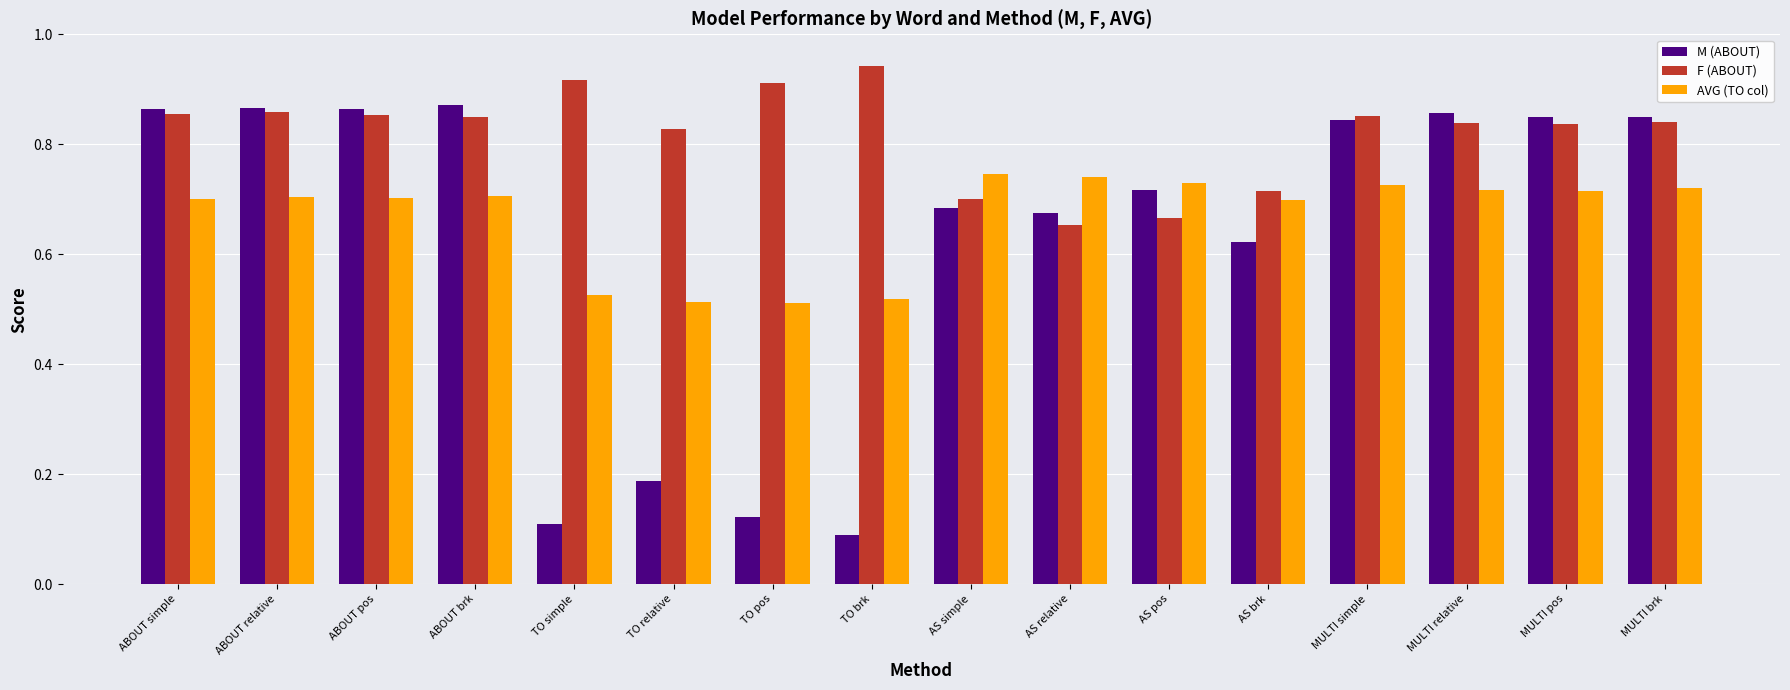

The M (ABOUT) series shows 0.1 at TO simple. True or false?

True